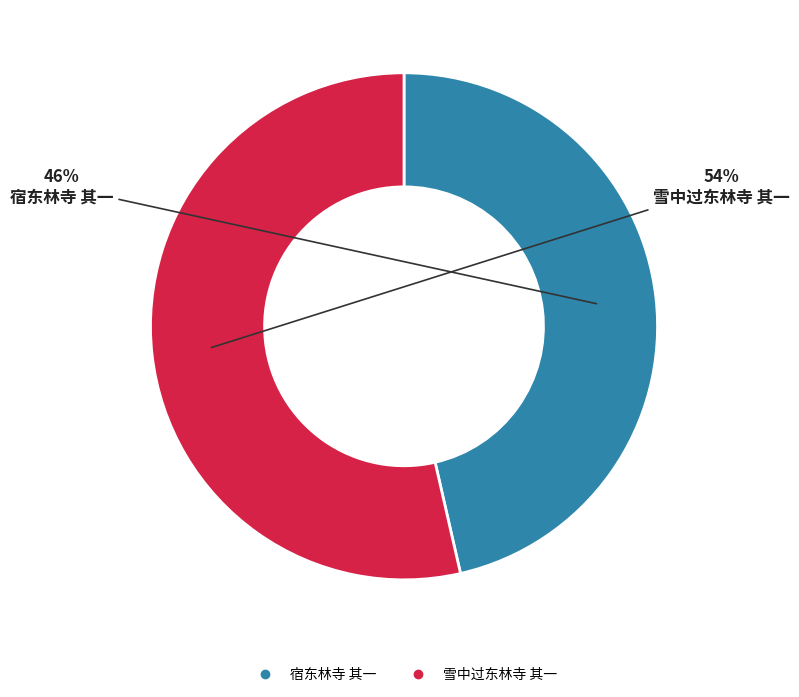

How many slices are in this pie chart?

2